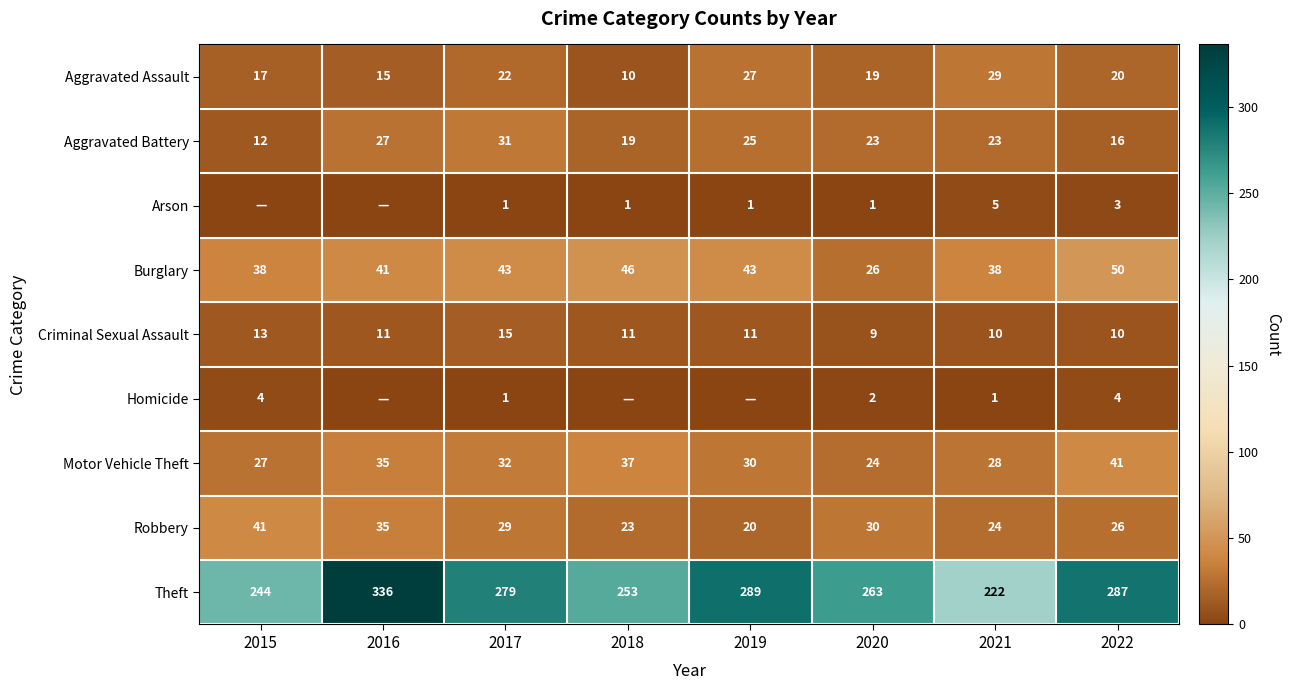

Between 2018 and 2015, which is larger?

2015